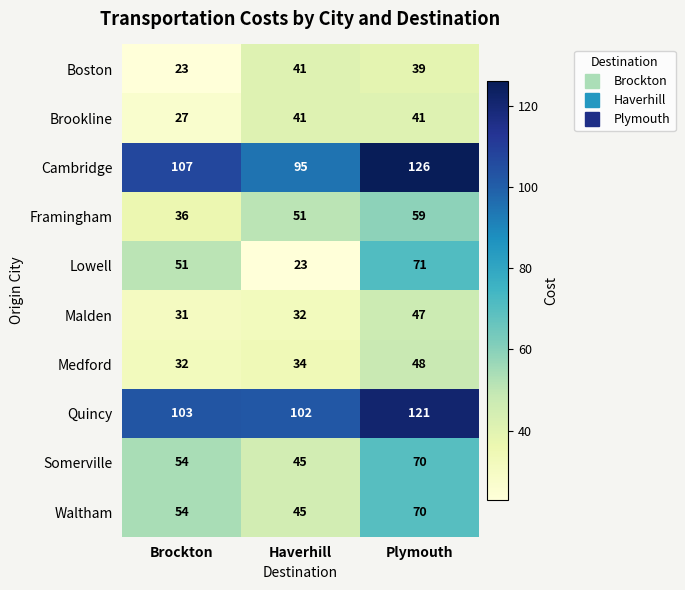

True or false: Quincy has a value of 121 at Plymouth.

True